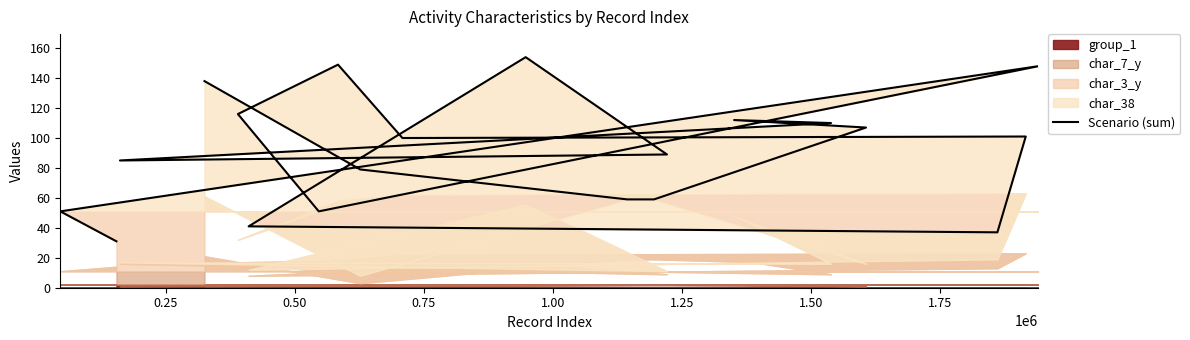

What is the value of the 17th point from the left?

59